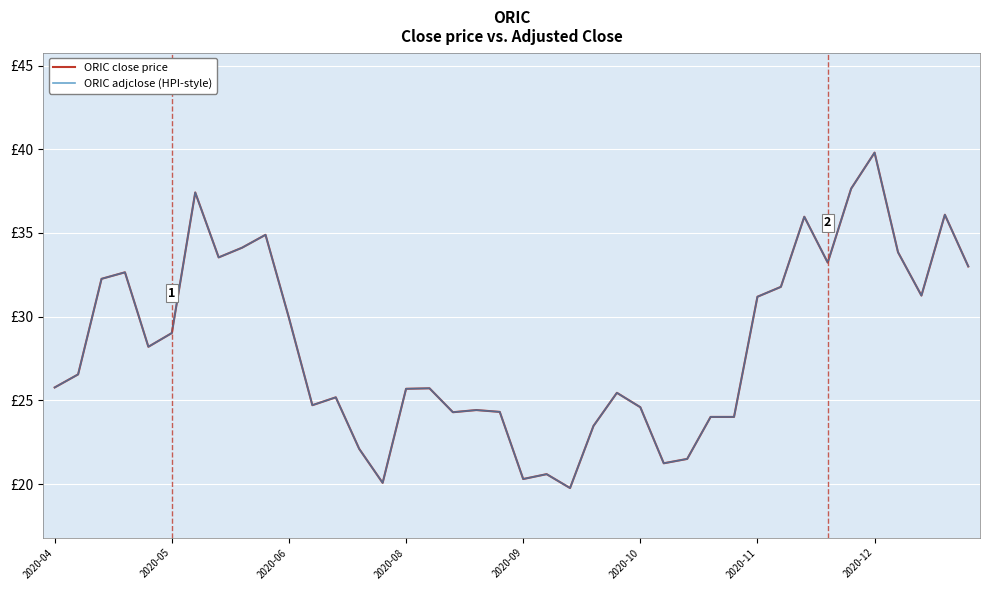

Is this an area chart (filled region under the line)?

No